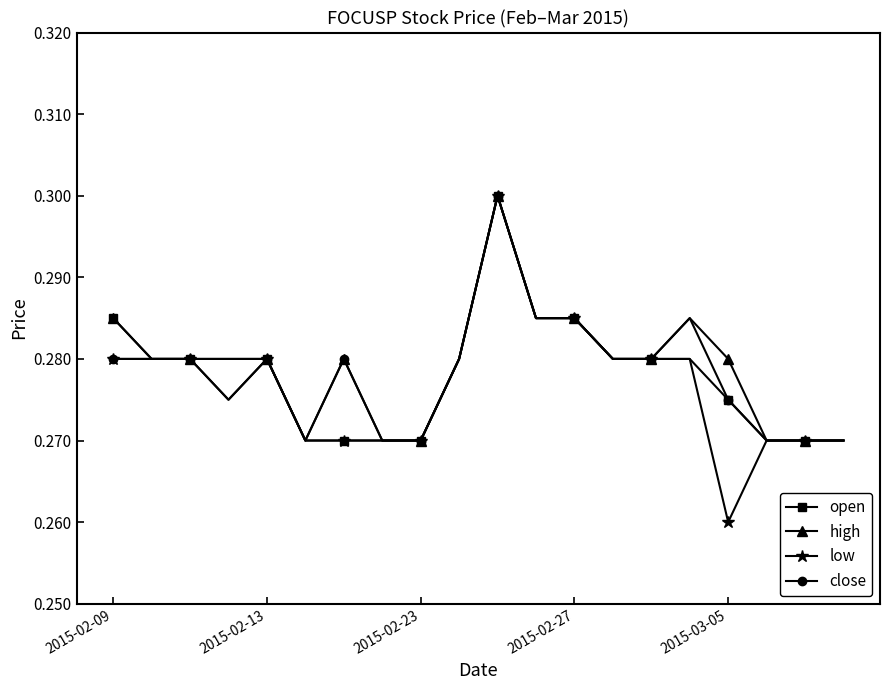

Count the high values in the range 0 to 1.

20